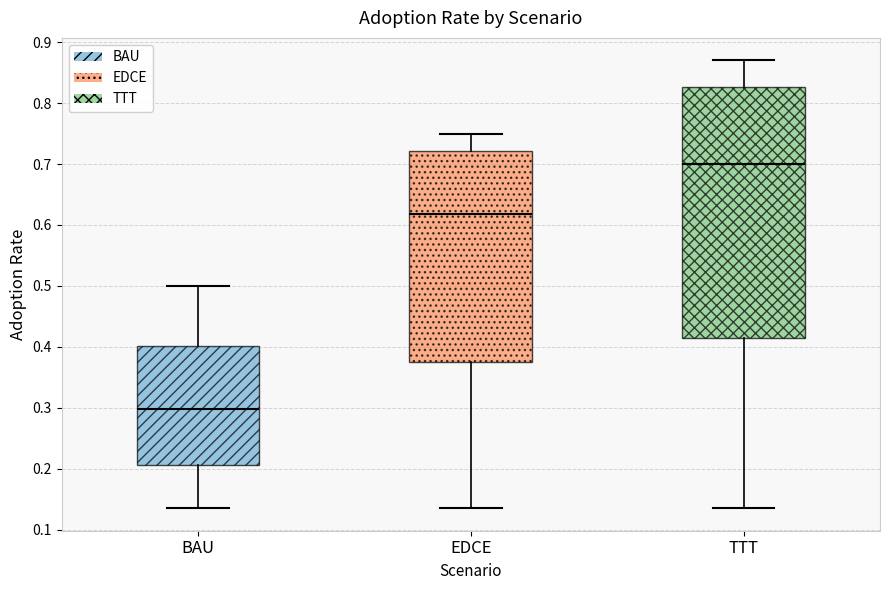

Which box's median line is the highest?

TTT